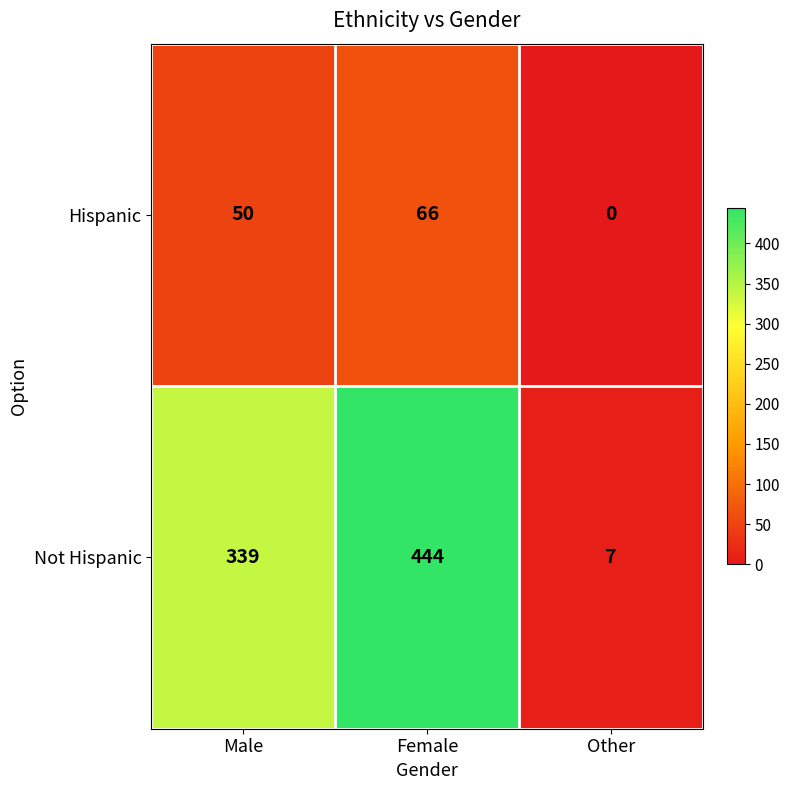

How many data points does each series have?

3